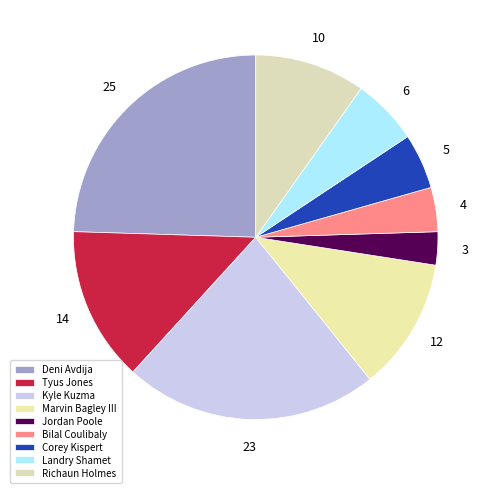

To the nearest percent, what portion does Bilal Coulibaly represent?

4%